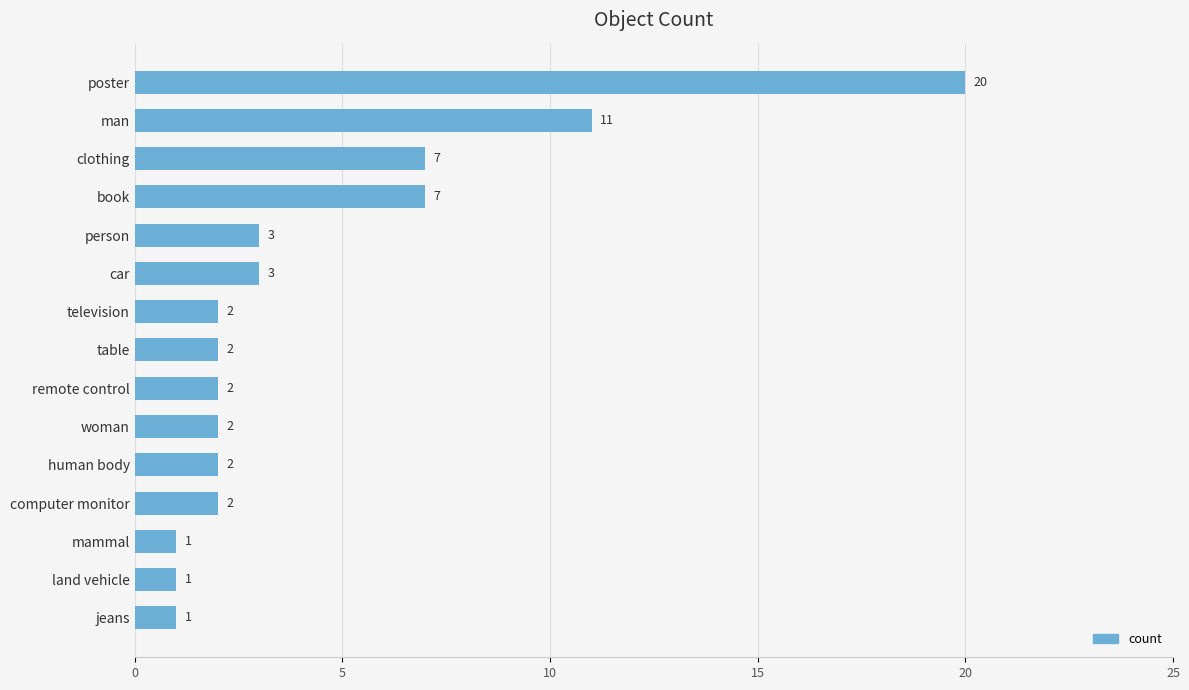

What is the label of the 3rd bar from the bottom?

mammal